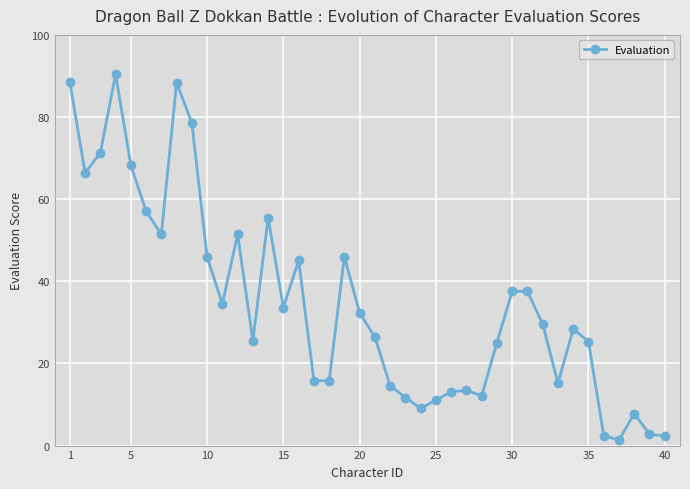

What is the value of the 39th point from the left?

2.8